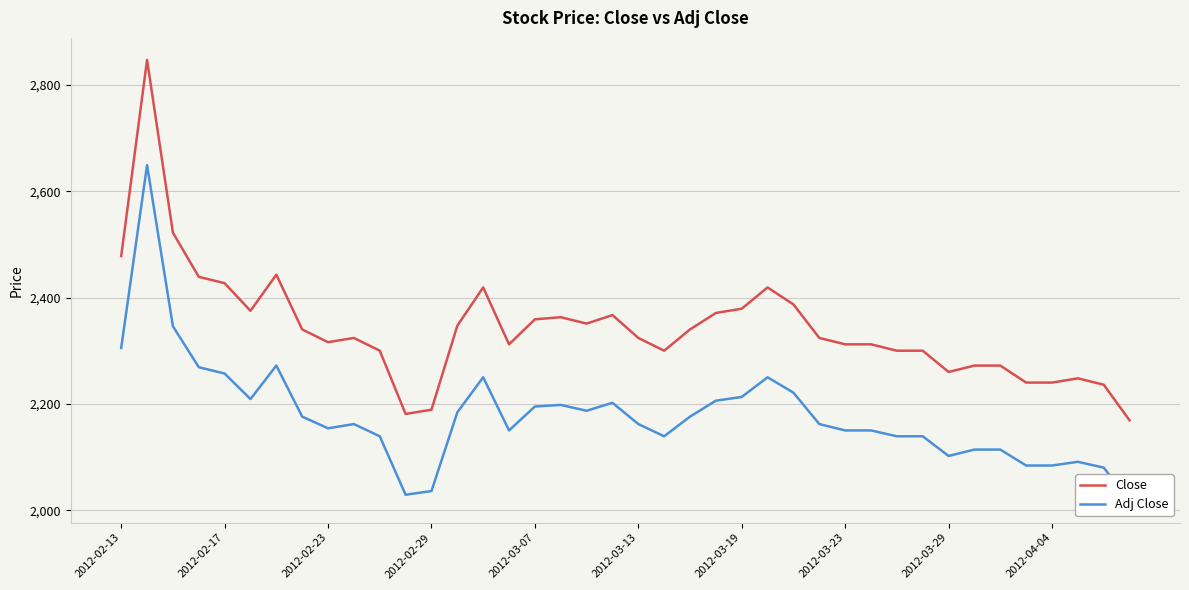

True or false: Adj Close and Close cross at least once.

False